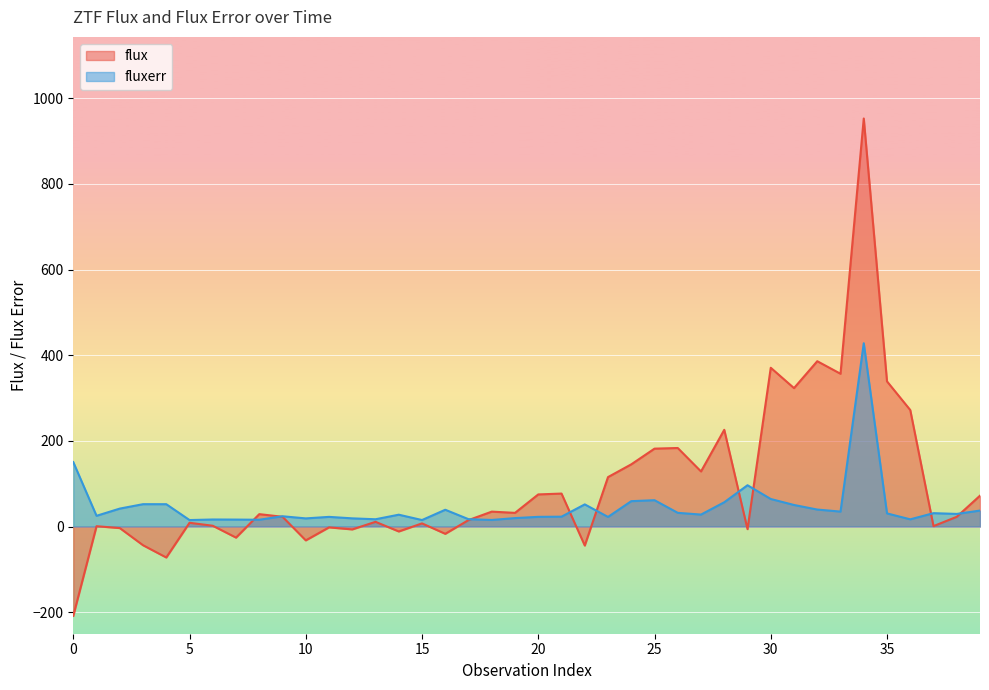

The value of flux at 9 is 12.2. True or false?

False